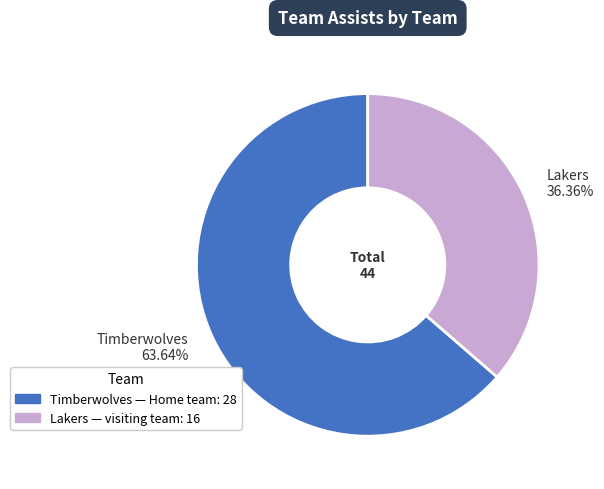

Rank the categories by value from lowest to highest.

Lakers 36.36%, Timberwolves 63.64%